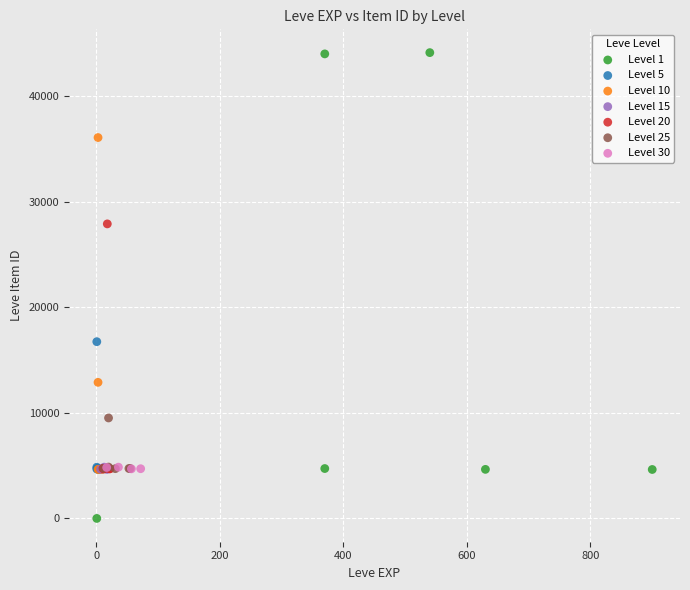

Which series has the largest Y range (max minus min)?

Level 1